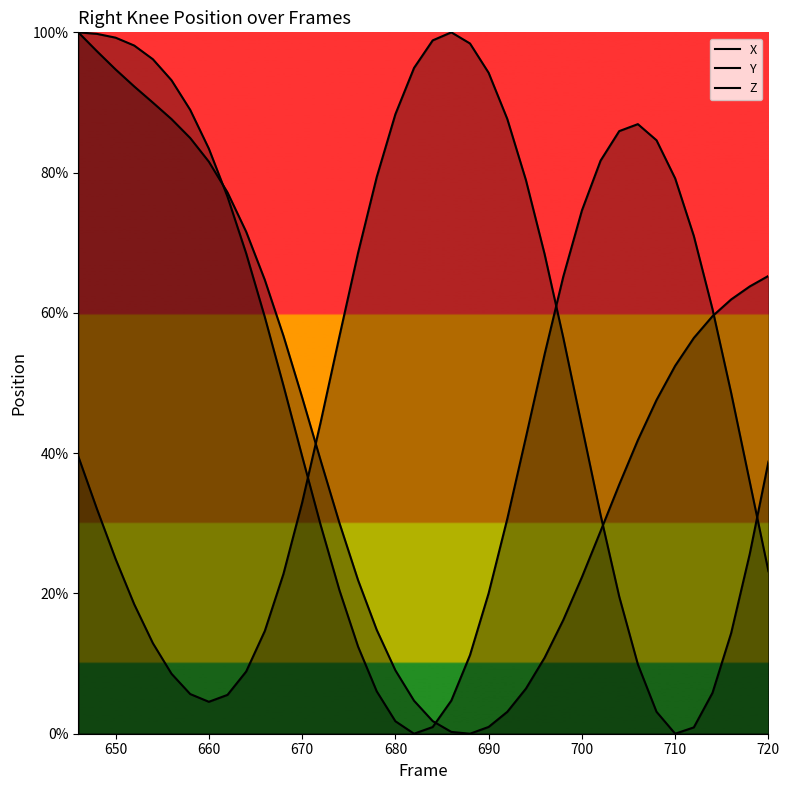

How many interior local valleys does the Z series have?

1